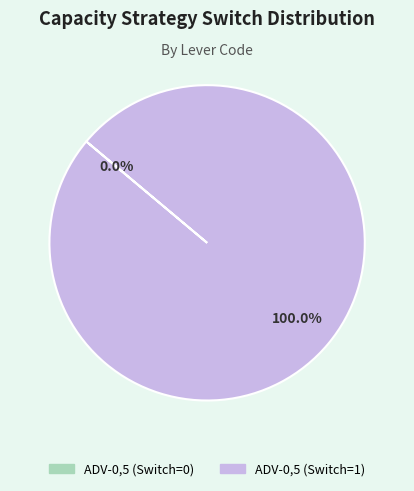

Which category has the smallest portion of the pie?

ADV-0,5,0